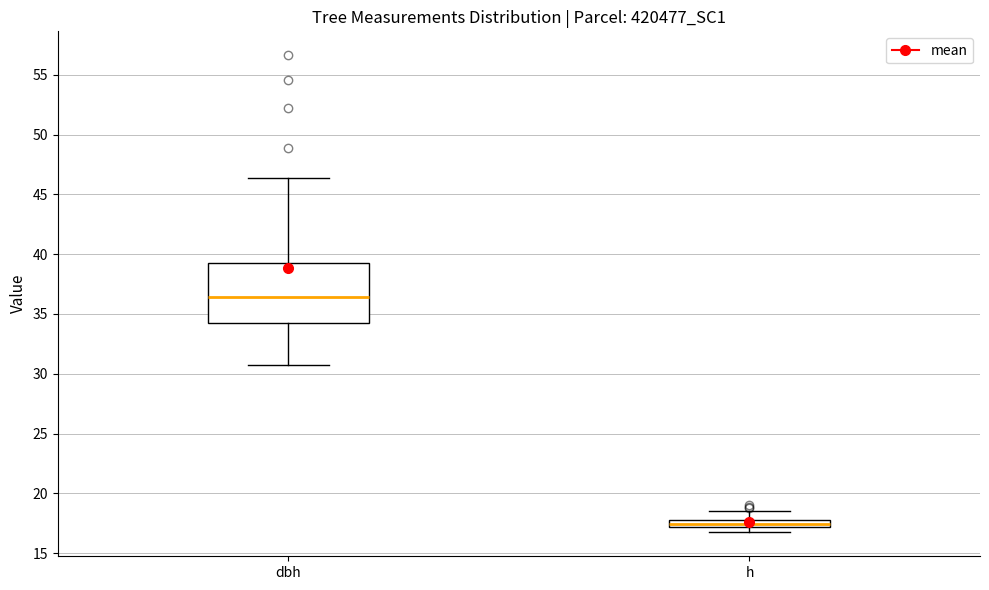

Comparing the boxes themselves (not the whiskers), which one is the tallest?

dbh